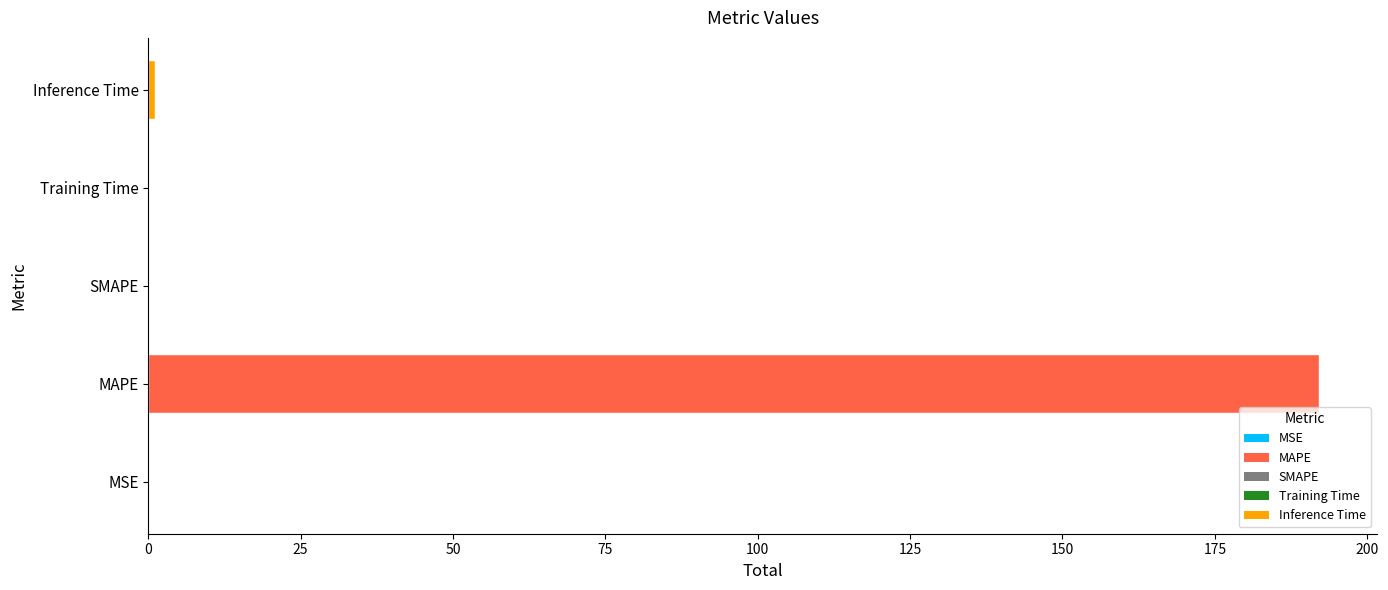

Is it true that the value at MSE is 0.0?

True